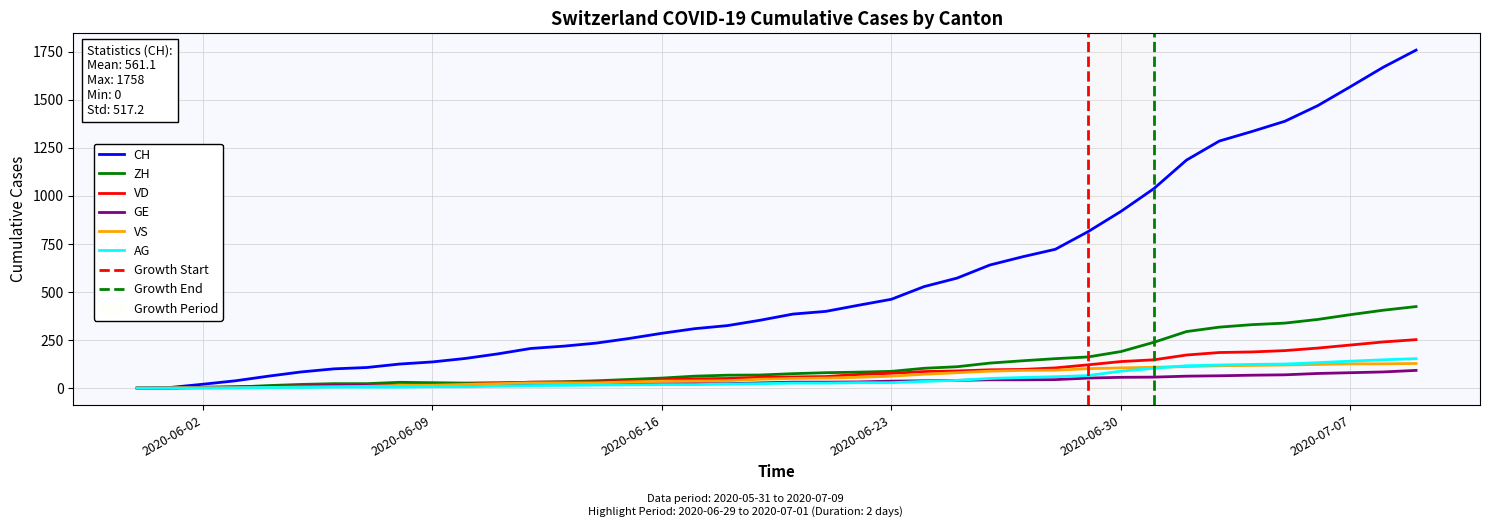

Rank the series by their maximum value, from highest to lowest.

CH, ZH, VD, AG, VS, GE